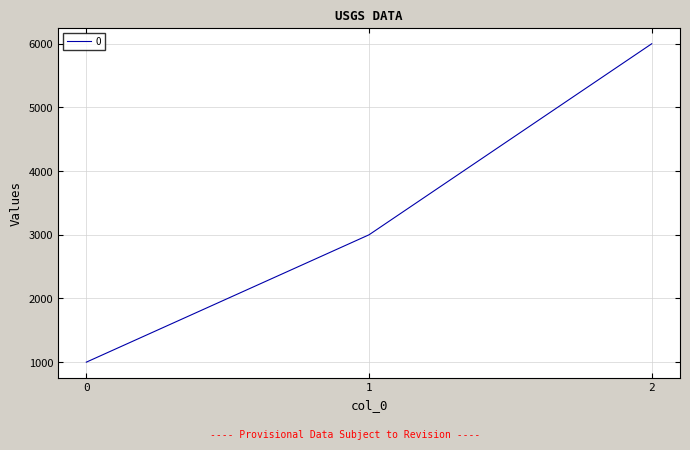

True or false: the data shows 1000 at 0.

True